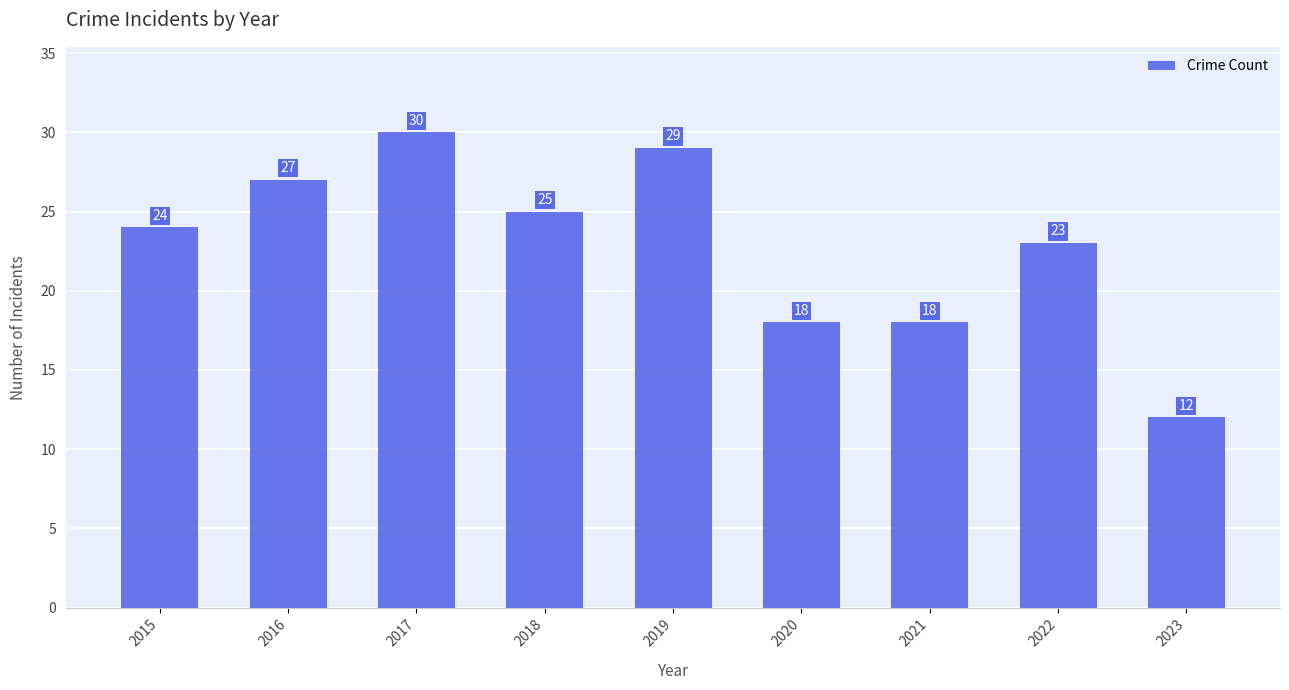

Where is the data nearest to the value 21?

2022